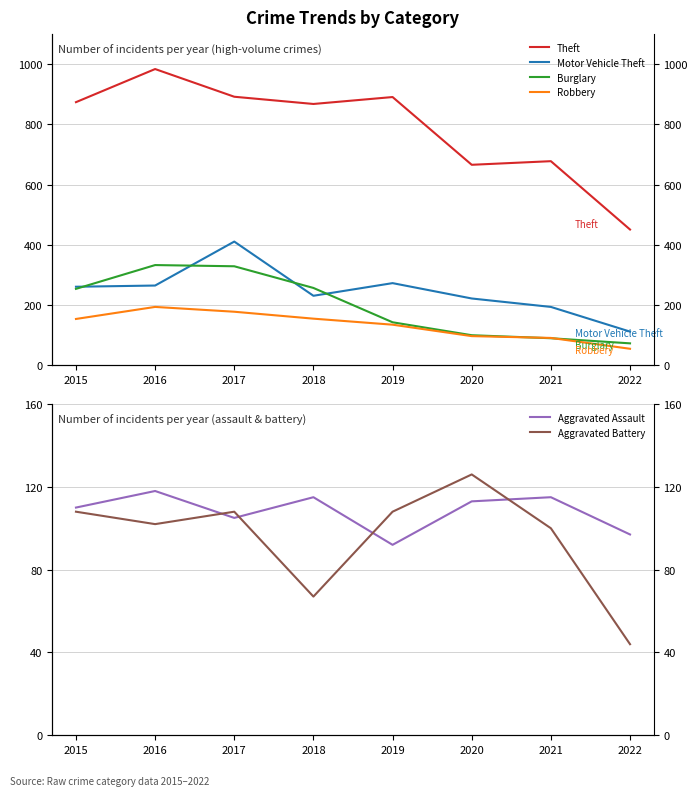

Which series has the largest range (max minus min)?

Theft